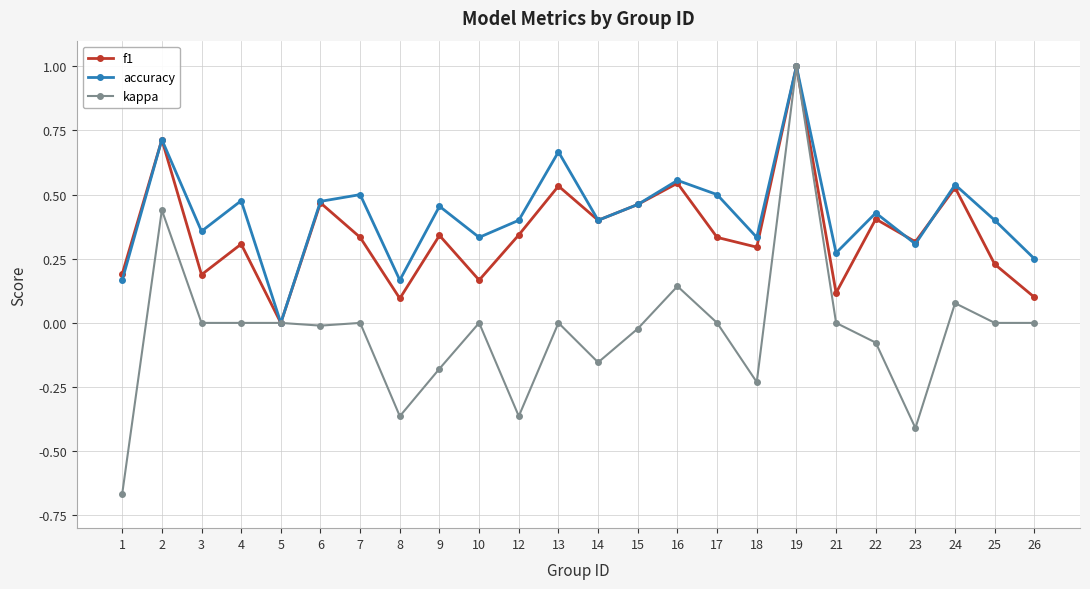

How many interior local peaks does the f1 series have?

9